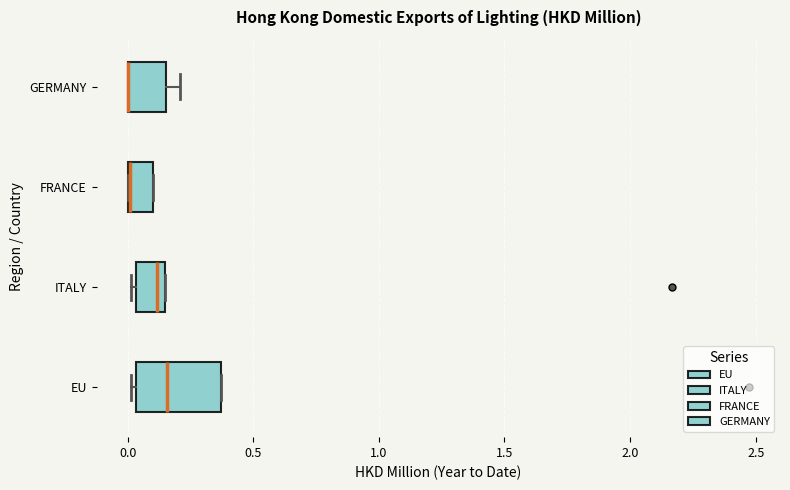

Reading bottom to top, read every box against the x-axis: the position of its median line, the range the box covers, and the ends of its whiskers. The values are not printed on the chart, so give them approximately, as read against the axis.

EU: median 0.15, box 0.05 to 0.35, whiskers 0.00 to 0.35
ITALY: median 0.10, box 0.05 to 0.15, whiskers 0.00 to 0.15
FRANCE: median 0.00 (drawn on the box's left edge), box 0.00 to 0.10, whiskers 0.00 to 0.10
GERMANY: median 0.00 (drawn on the box's left edge), box 0.00 to 0.15, whiskers 0.00 to 0.20